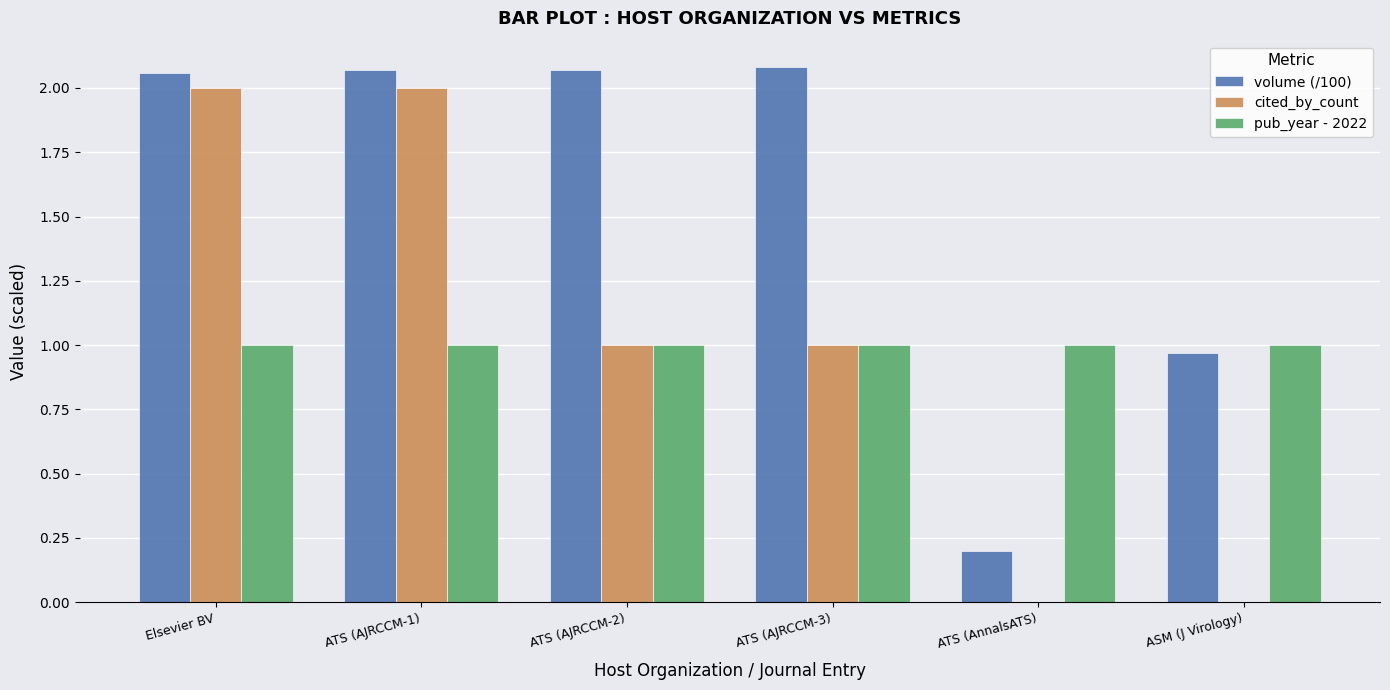

True or false: pub_year - 2022 has a value of 1.0 at ASM (J Virology).

True